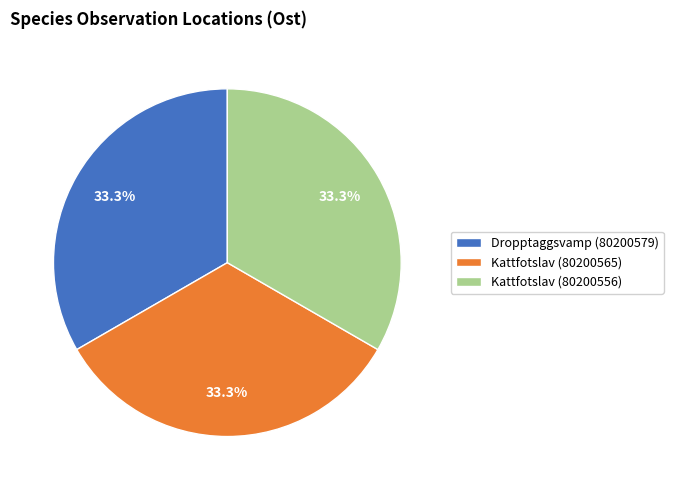

Is it true that Kattfotslav (80200565) is 33% of the pie?

True